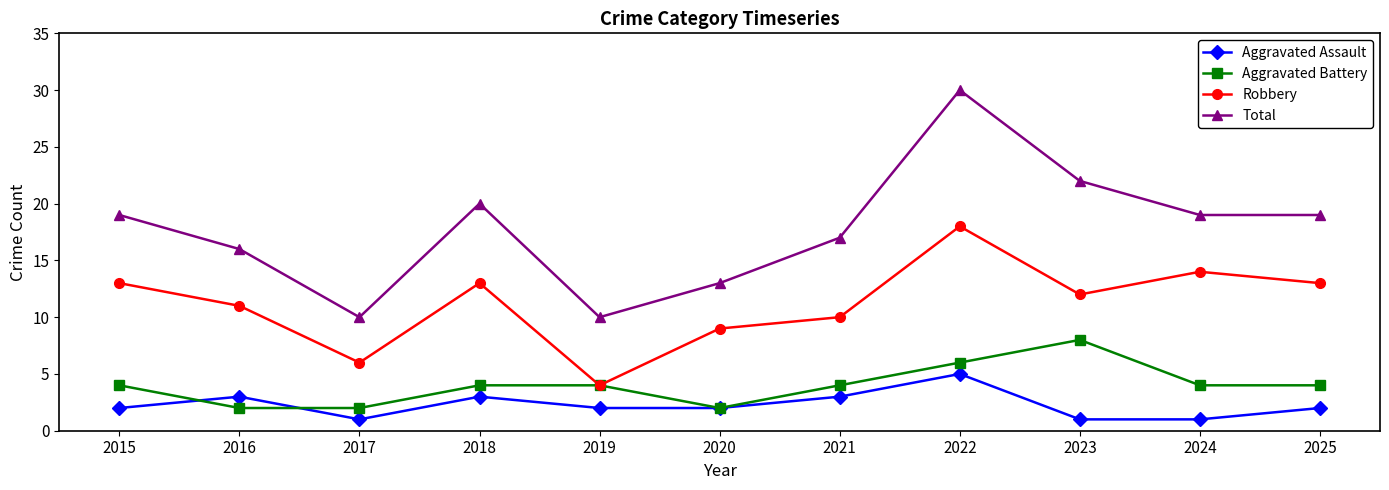

Reading right to left, list all the values displayed in this chart.

Aggravated Assault: 2025=2	2024=1	2023=1	2022=5	2021=3	2020=2	2019=2	2018=3	2017=1	2016=3	2015=2
Aggravated Battery: 2025=4	2024=4	2023=8	2022=6	2021=4	2020=2	2019=4	2018=4	2017=2	2016=2	2015=4
Robbery: 2025=13	2024=14	2023=12	2022=18	2021=10	2020=9	2019=4	2018=13	2017=6	2016=11	2015=13
Total: 2025=19	2024=19	2023=22	2022=30	2021=17	2020=13	2019=10	2018=20	2017=10	2016=16	2015=19